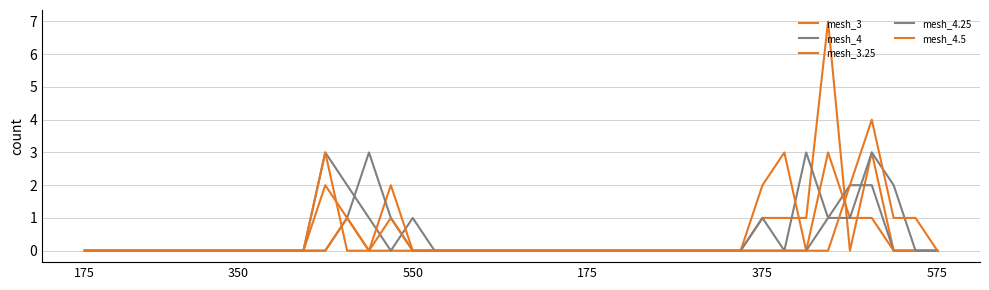

Count the mesh_4.25 values in the range 0 to 1.

37